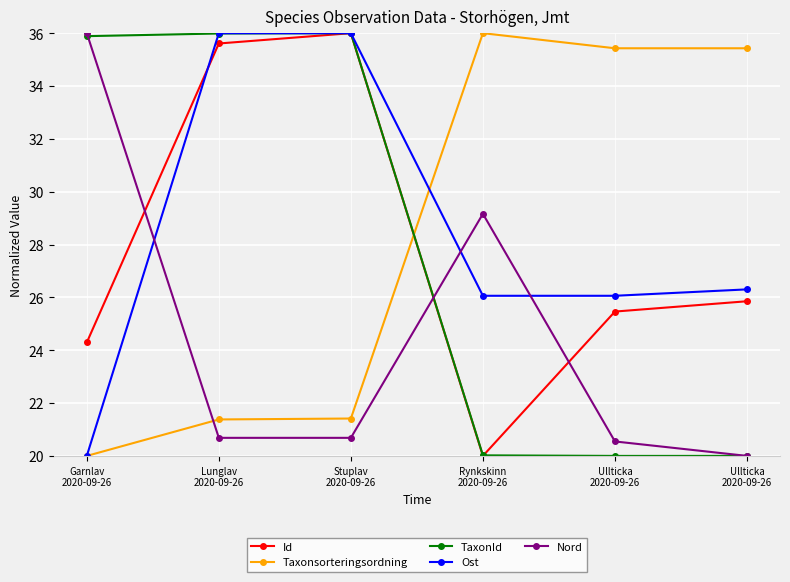

Which series has the largest total across all categories?

Ost